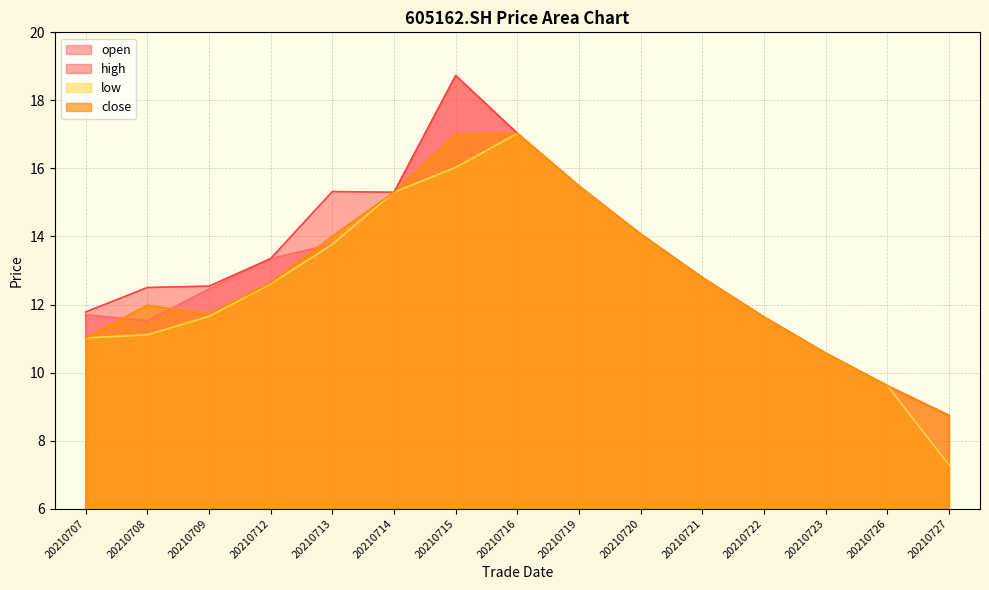

What is the maximum value shown in the chart?

18.7